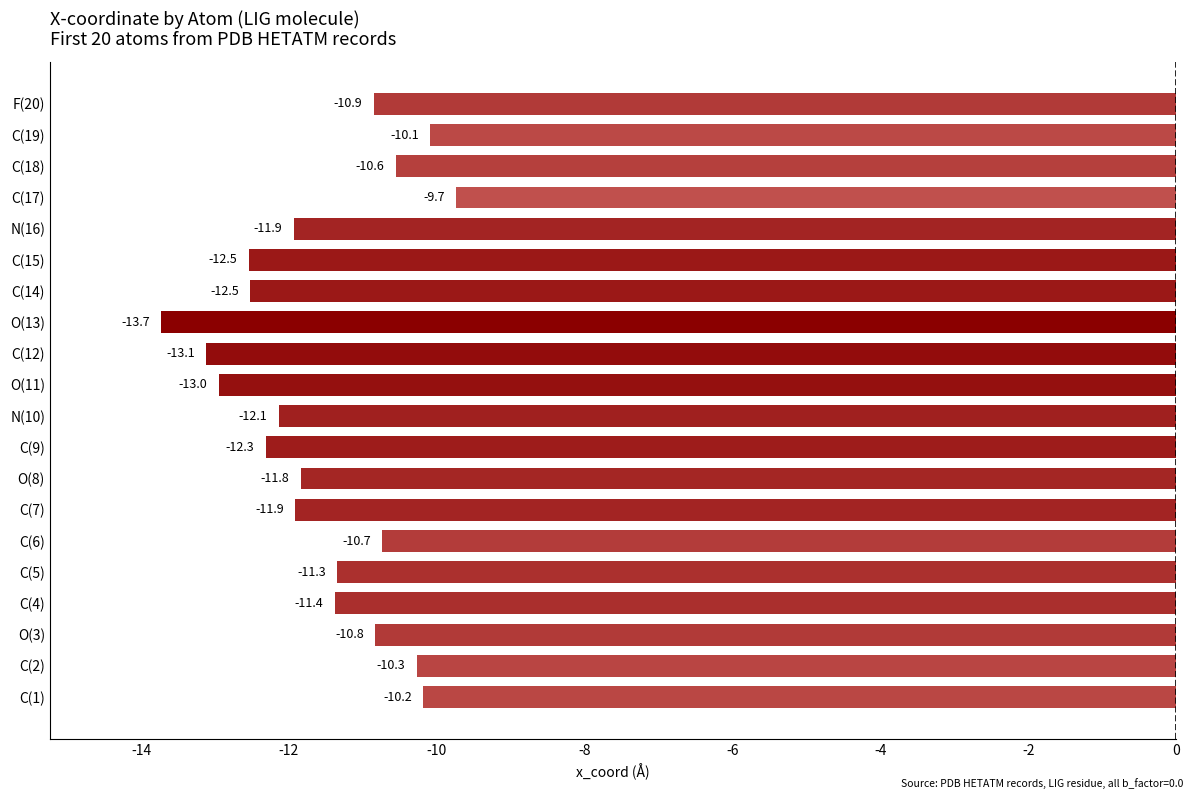

How many distinct data groups are displayed?

1